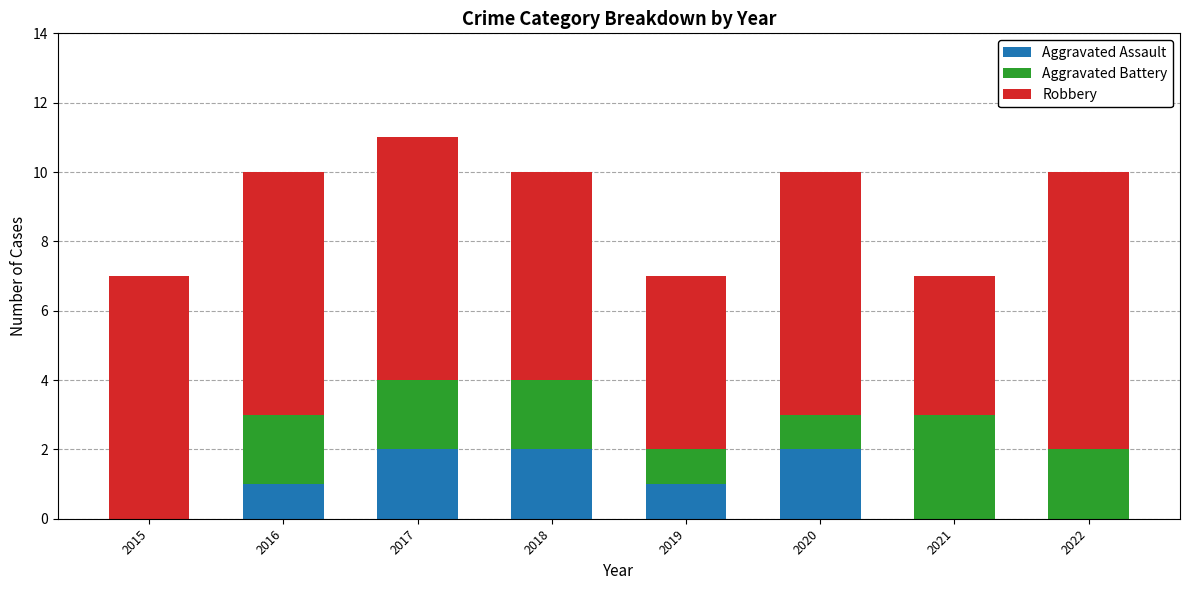

Reading left to right, transcribe the values for Aggravated Assault.

2015=0	2016=1	2017=2	2018=2	2019=1	2020=2	2021=0	2022=0